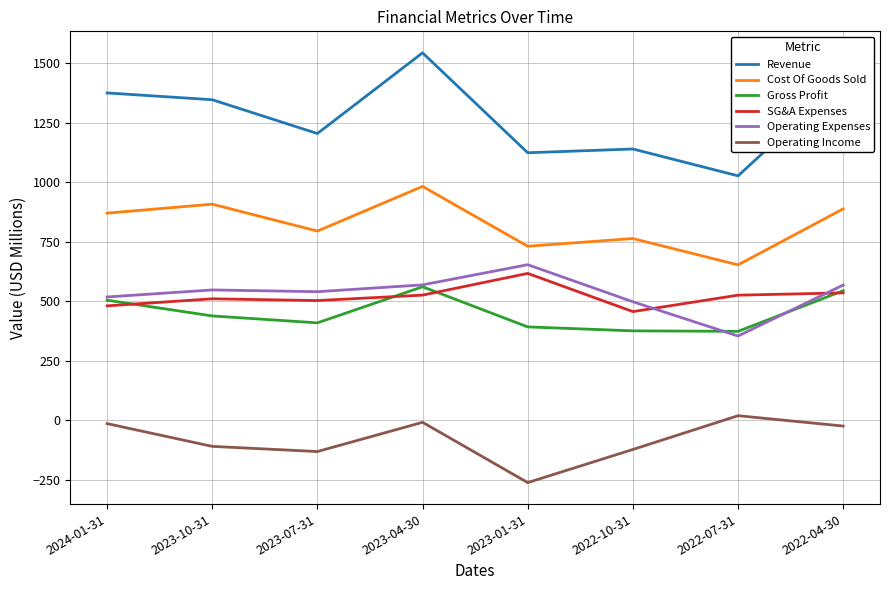

Which series has the largest range (max minus min)?

Revenue